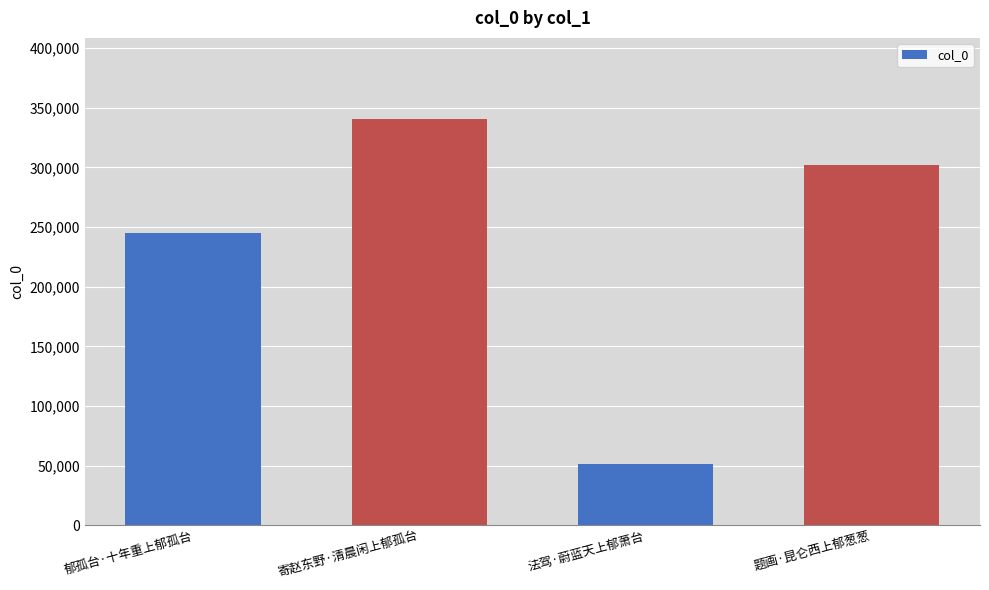

How many values are below 301768?

2